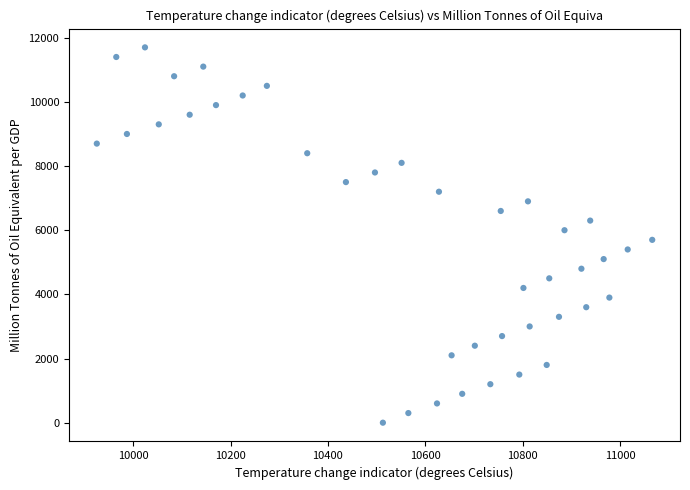

What is the range of Y values (max minus min)?

11700